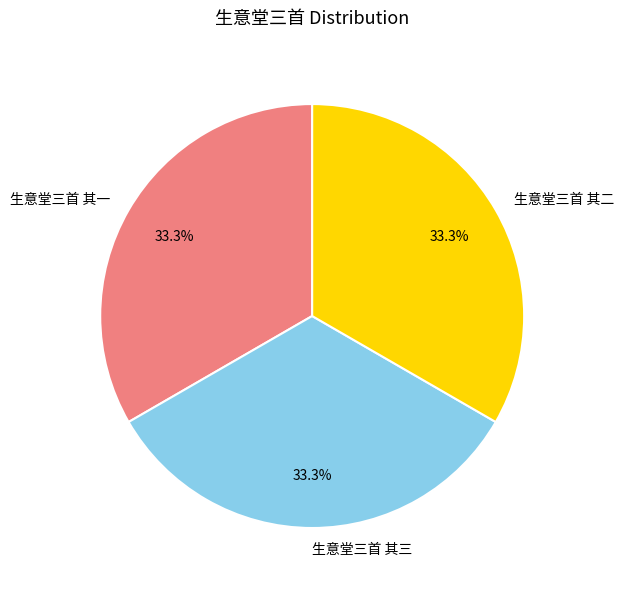

What percentage is the 生意堂三首 其一 slice, to the nearest percent?

33%